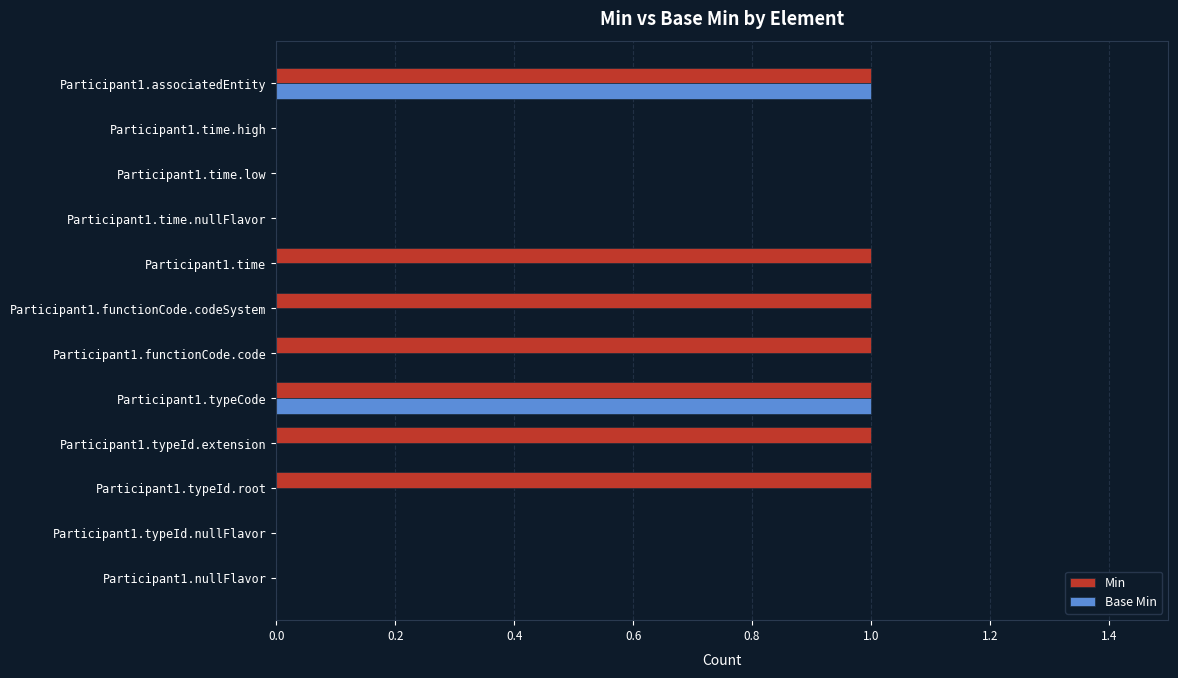

True or false: Min has a value of 1 at Participant1.typeCode.

True